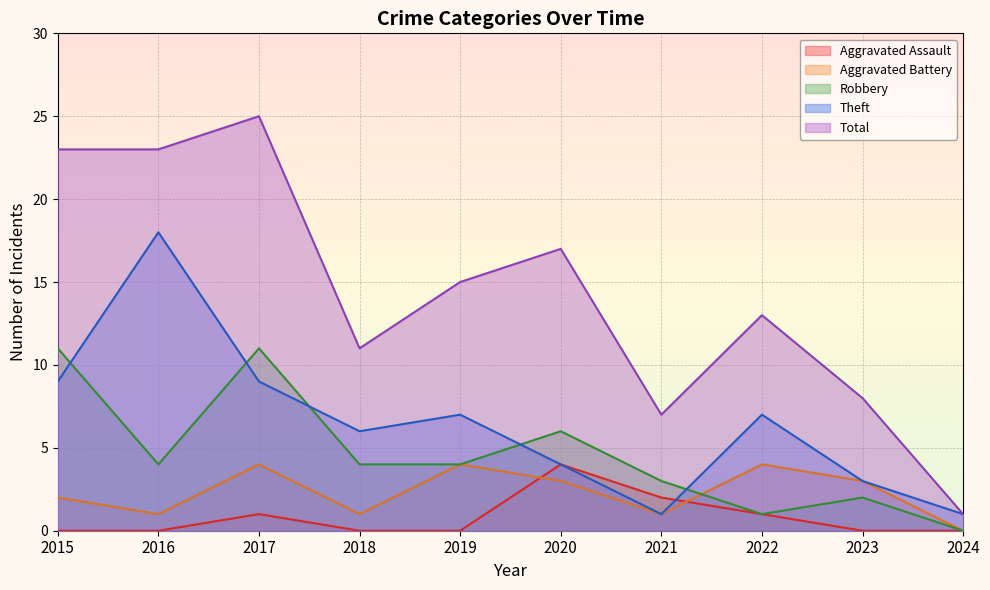

Reading left to right, what are all the values shown in this chart?

Aggravated Assault: 2015=0	2016=0	2017=1	2018=0	2019=0	2020=4	2021=2	2022=1	2023=0	2024=0
Aggravated Battery: 2015=2	2016=1	2017=4	2018=1	2019=4	2020=3	2021=1	2022=4	2023=3	2024=0
Robbery: 2015=11	2016=4	2017=11	2018=4	2019=4	2020=6	2021=3	2022=1	2023=2	2024=0
Theft: 2015=9	2016=18	2017=9	2018=6	2019=7	2020=4	2021=1	2022=7	2023=3	2024=1
Total: 2015=23	2016=23	2017=25	2018=11	2019=15	2020=17	2021=7	2022=13	2023=8	2024=1